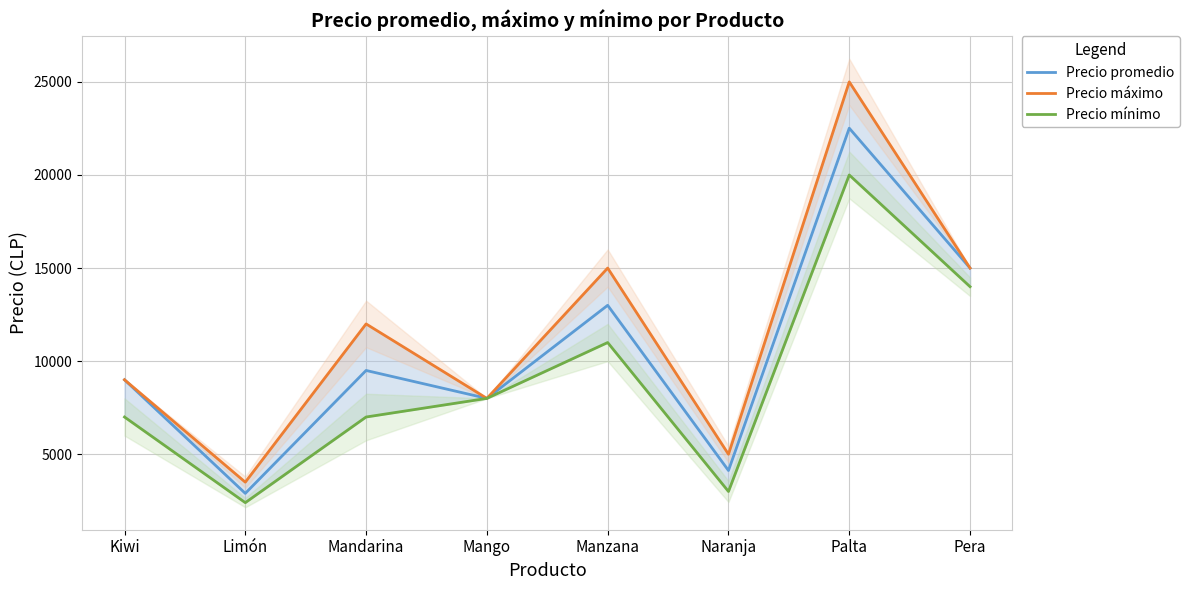

True or false: Precio promedio and Precio máximo cross at least once.

False